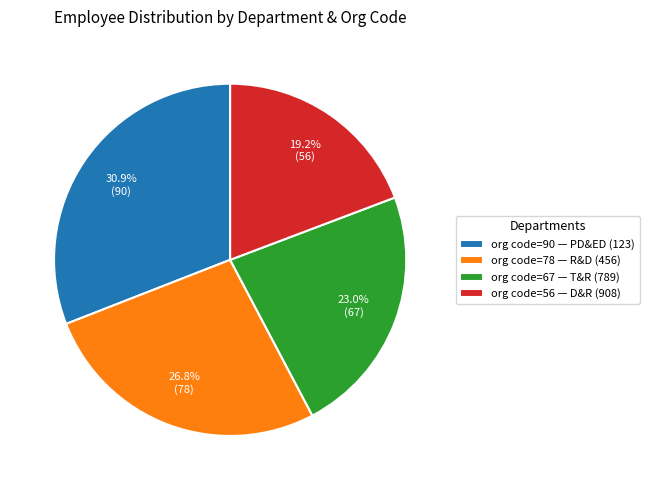

How many segments does this pie chart have?

4